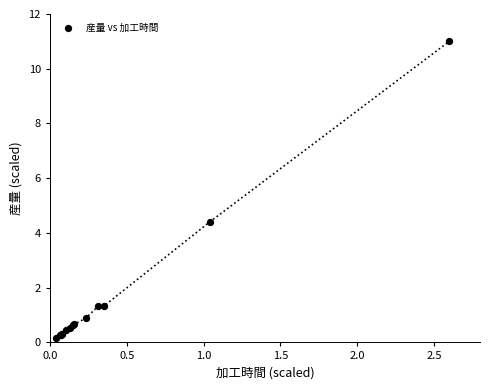

What Y value in the scatter plot is closest to 5?

4.4